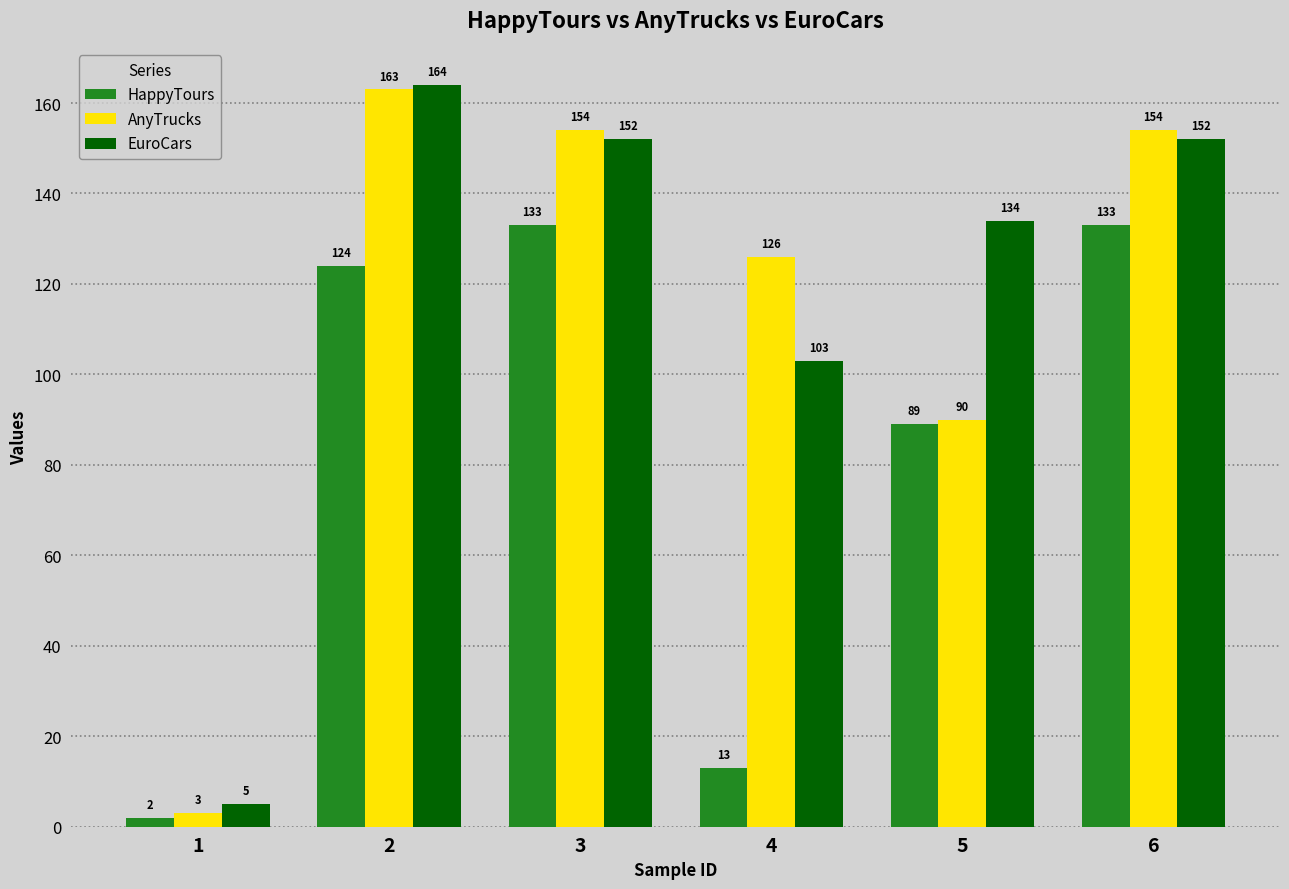

How many categories are shown in the chart?

6